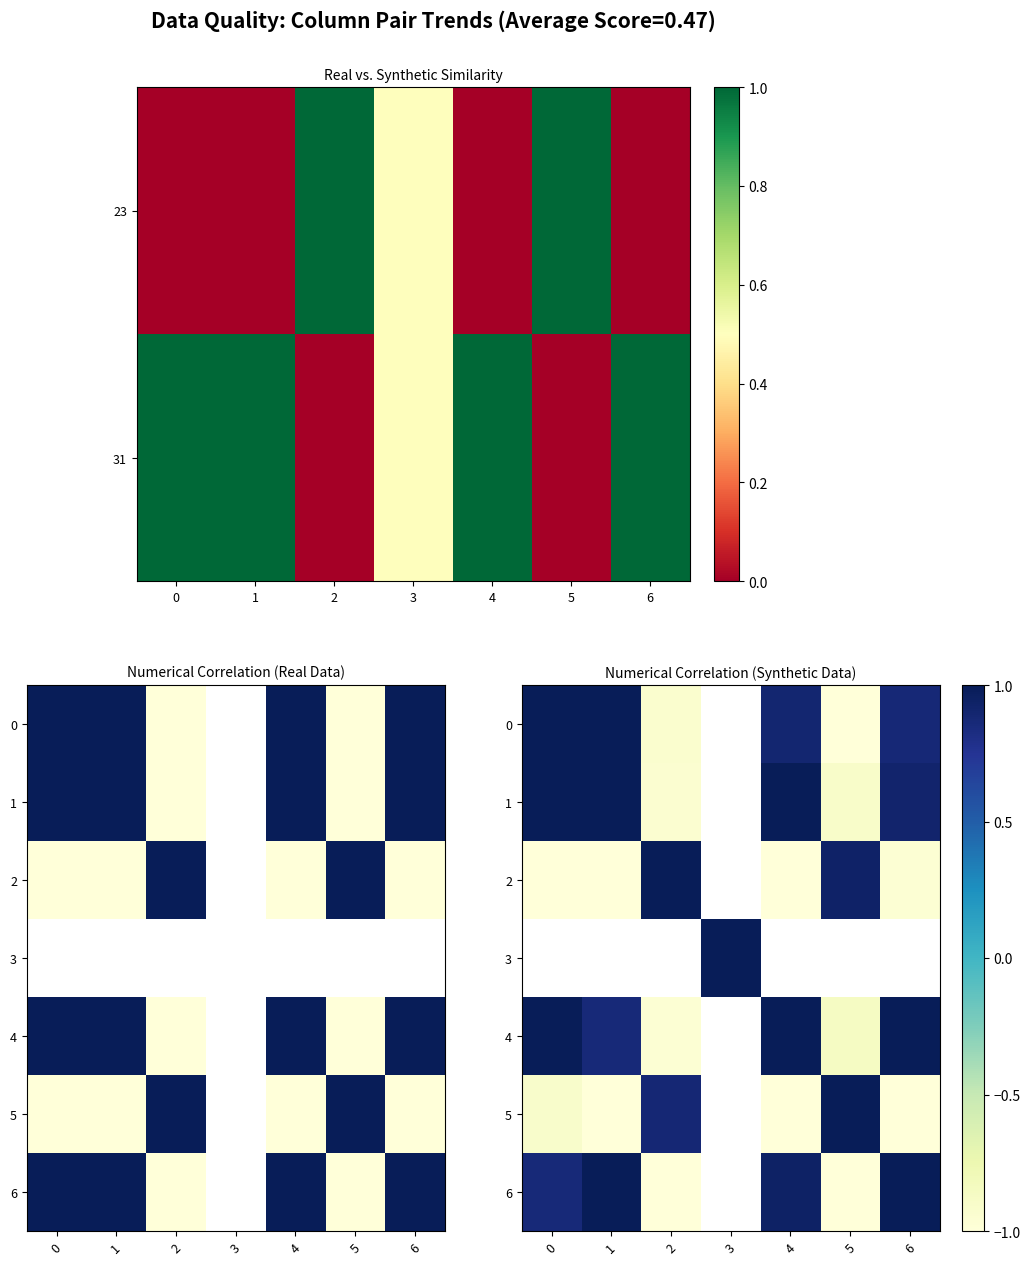

What is the difference between the 6 values at 1 and 4?

0.1